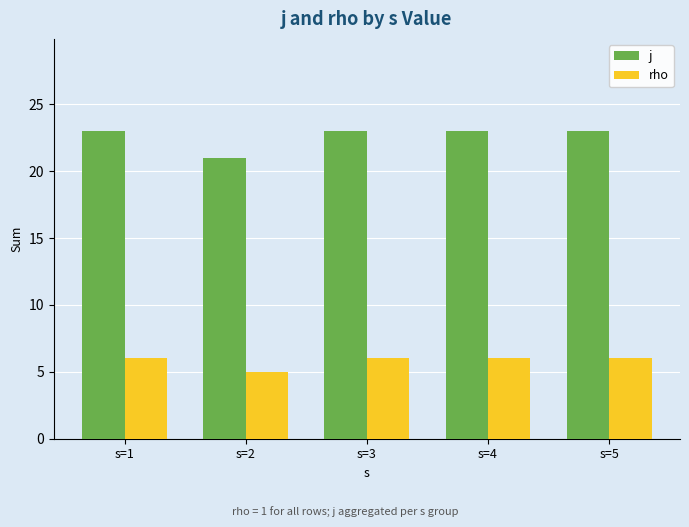

Which series has the largest total across all categories?

j